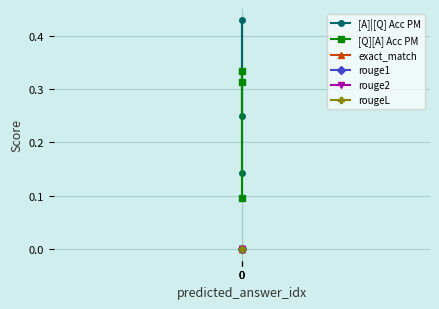

The value of rouge1 at 0 is 0.0. True or false?

True